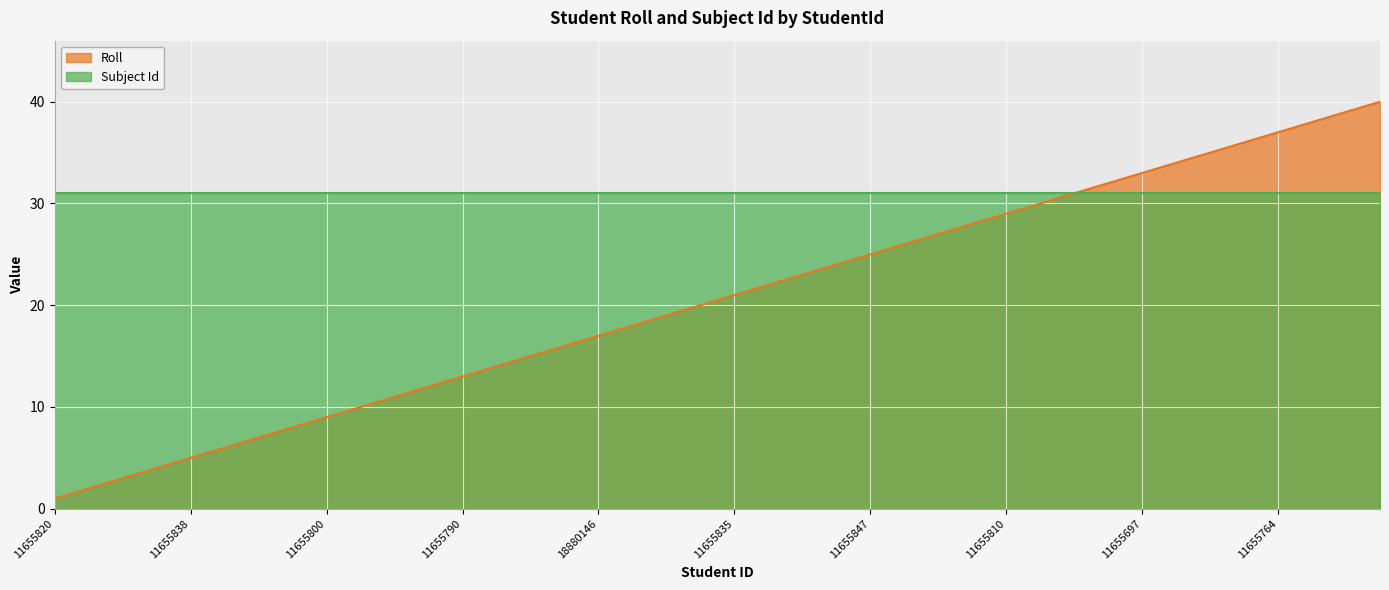

What is the label of the 27th point from the right?

11655758